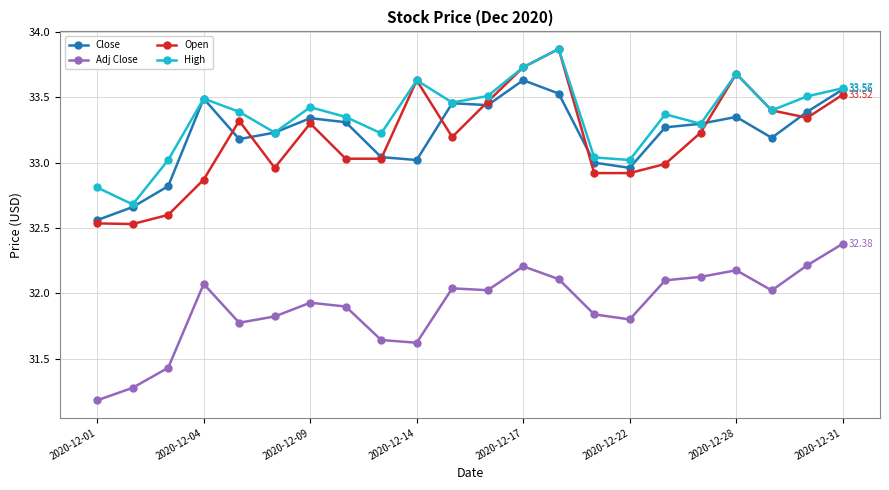

True or false: Adj Close and High intersect in this chart.

False